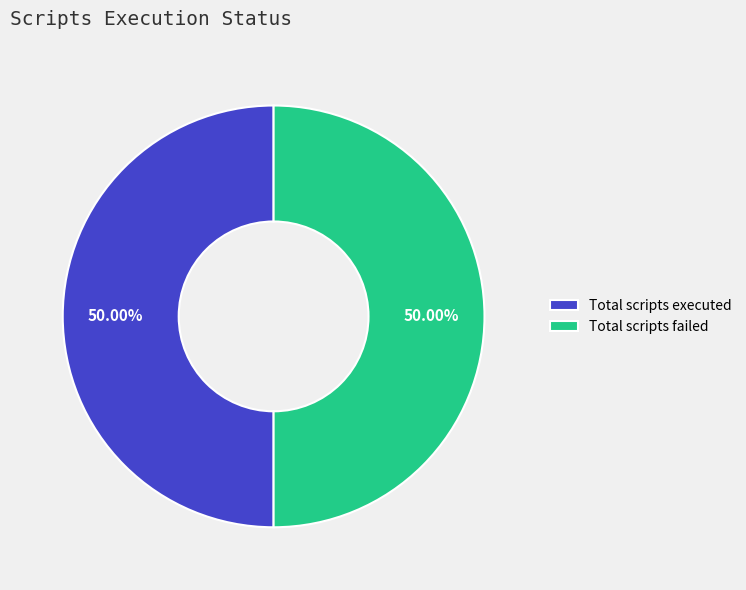

Count the number of slices in the pie.

2